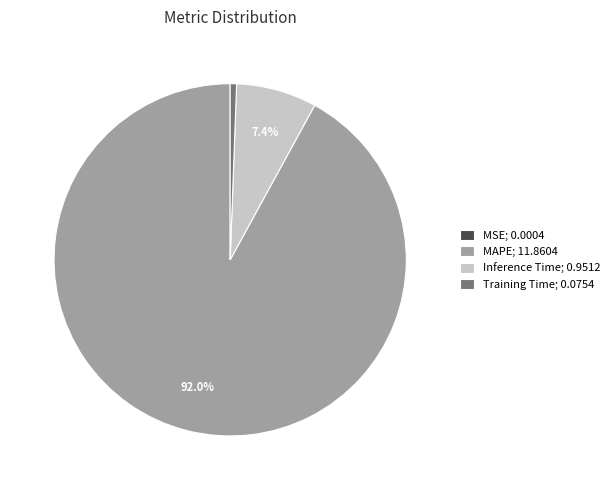

To the nearest percent, what is the difference between the largest and smallest slice percentages?

92%